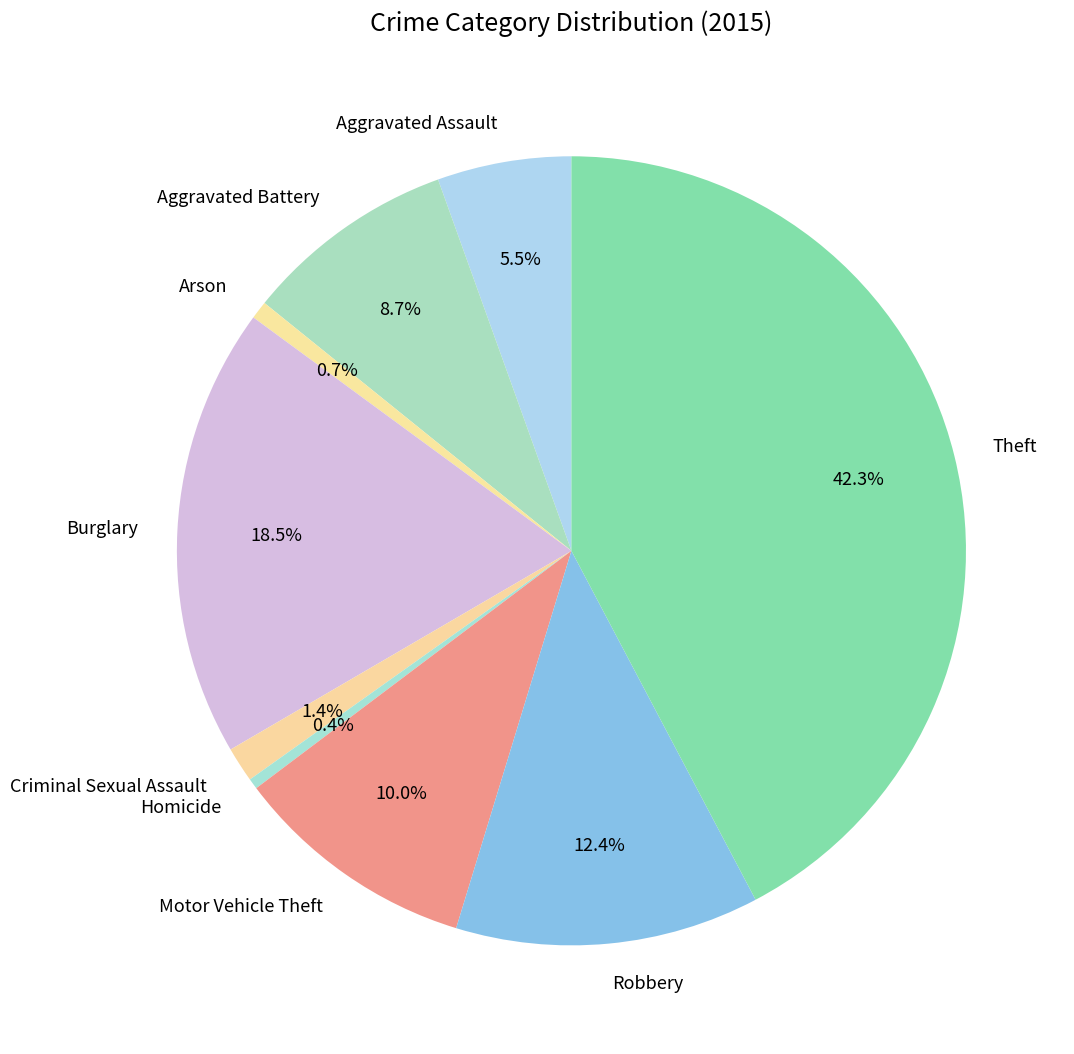

Which slice is the largest?

Theft